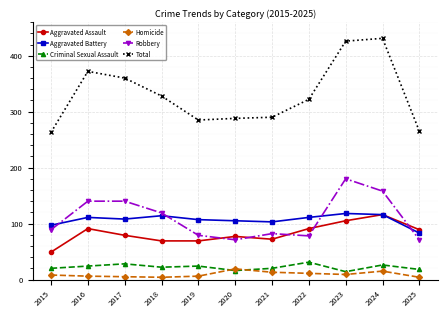

Does the chart have visible grid lines?

Yes